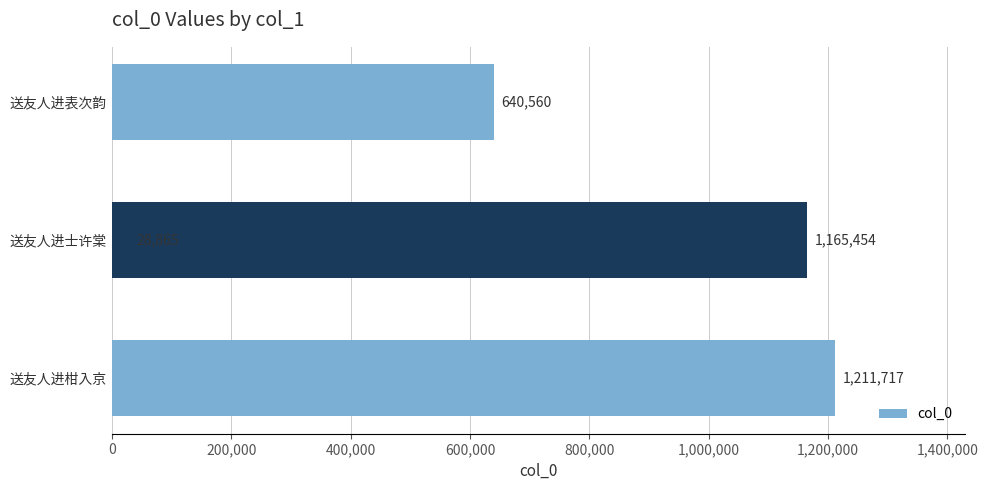

What is the value of the 1st bar from the left?

640560